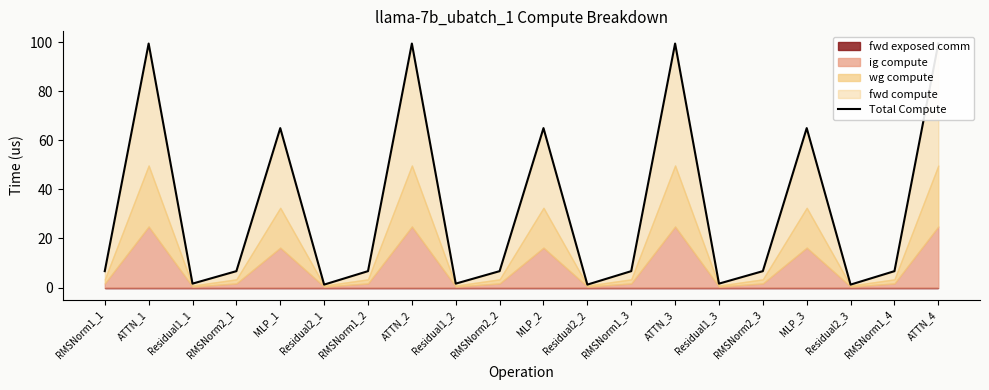

How many data points does each series have?

20